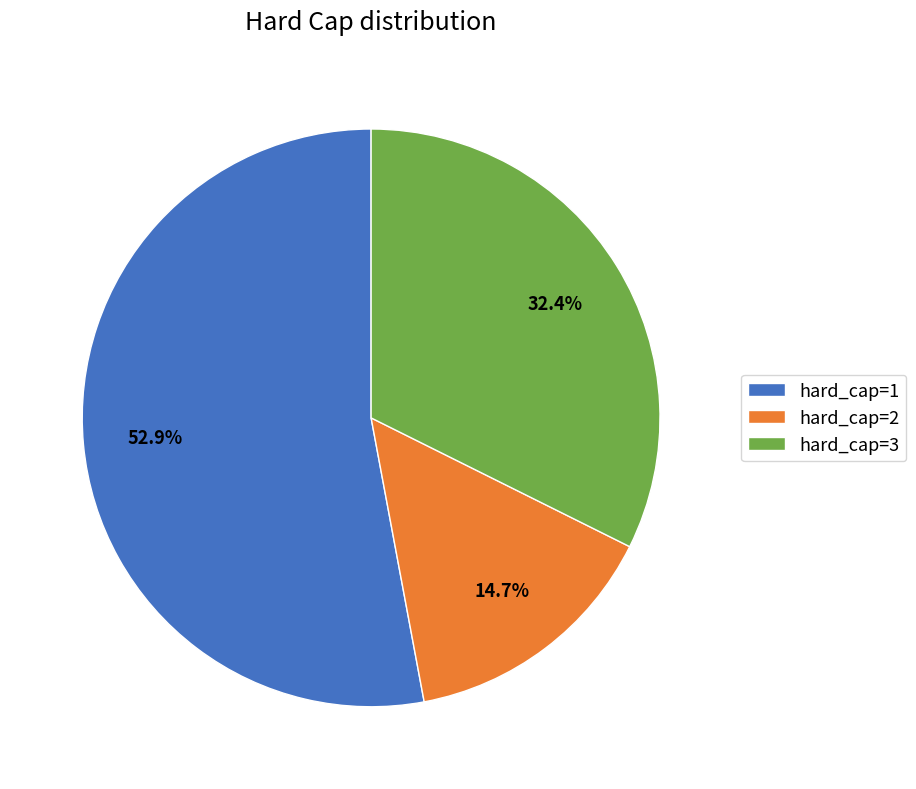

Which category accounts for the majority?

hard_cap=1